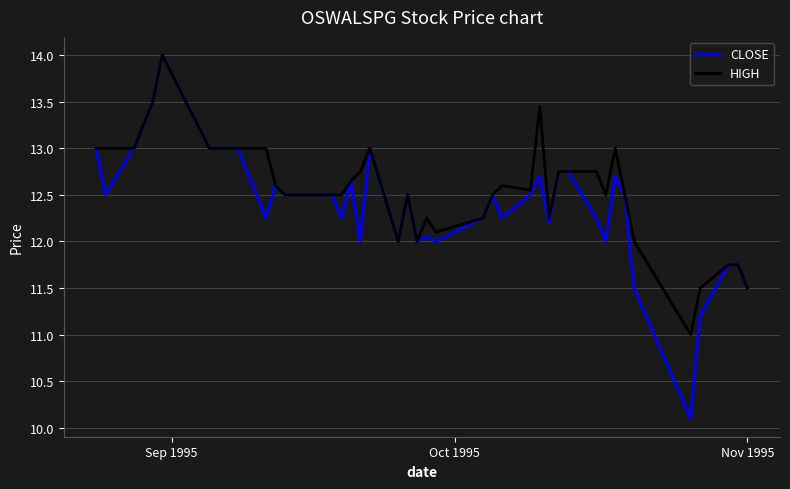

What is the minimum value for HIGH?

11.0